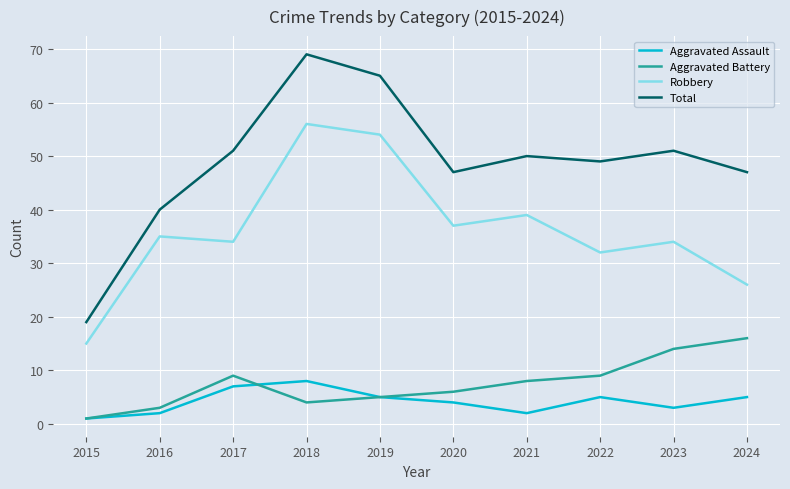

Is it true that Total equals 51 at 2017?

True